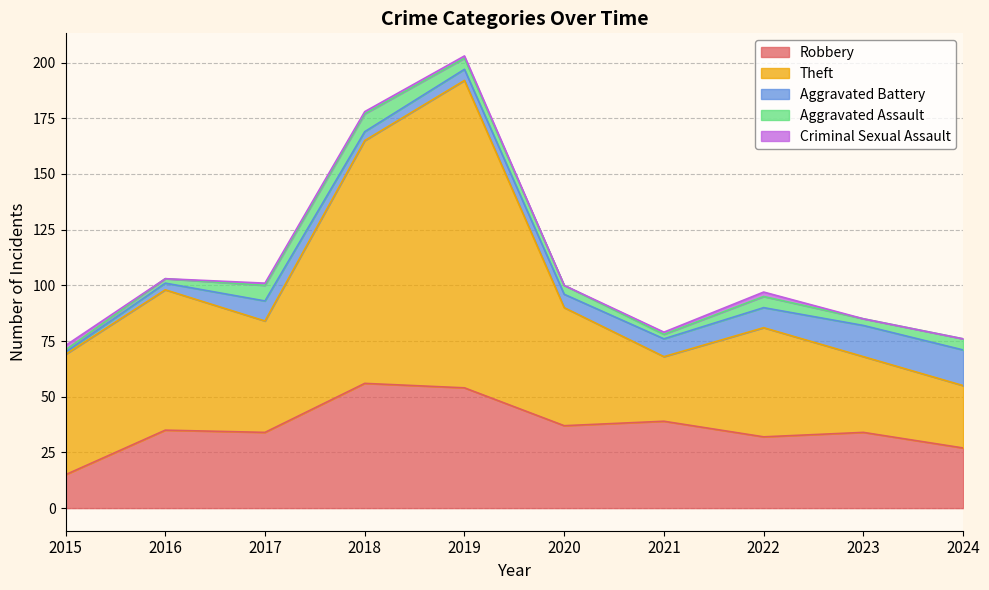

Does the chart have visible grid lines?

Yes